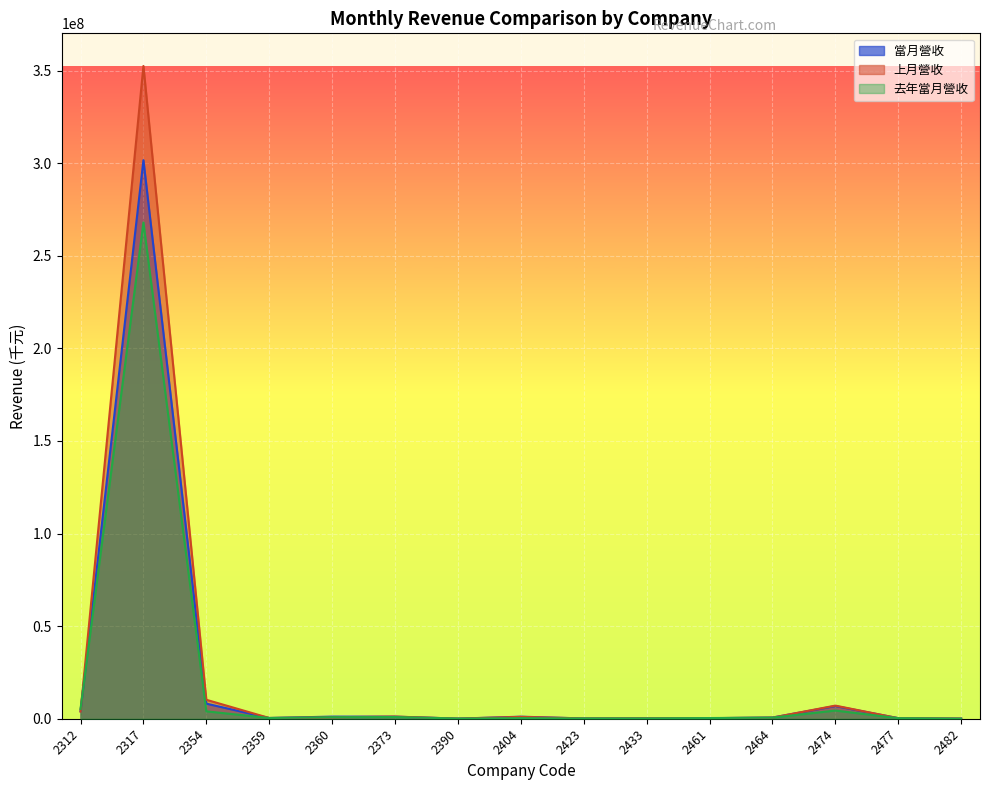

Which series has the widest spread of values?

上月營收